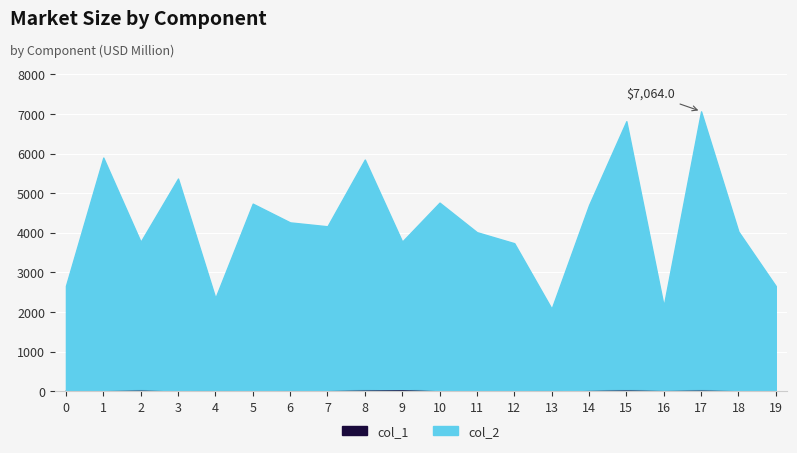

True or false: col_1 and col_2 intersect in this chart.

False